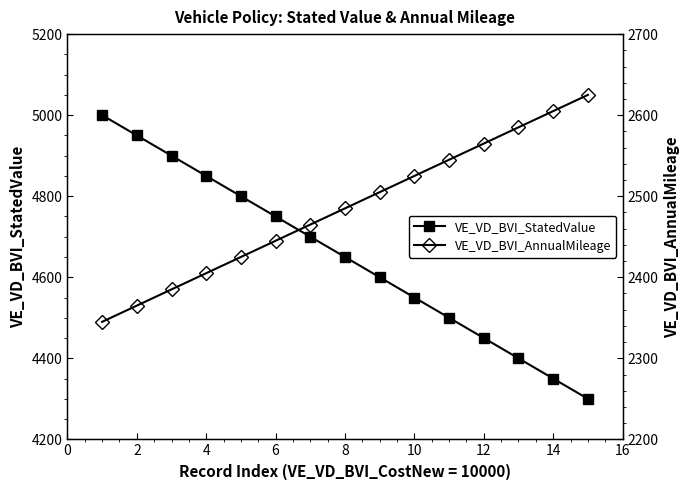

The value of VE_VD_BVI_StatedValue at 12 is 6363. True or false?

False